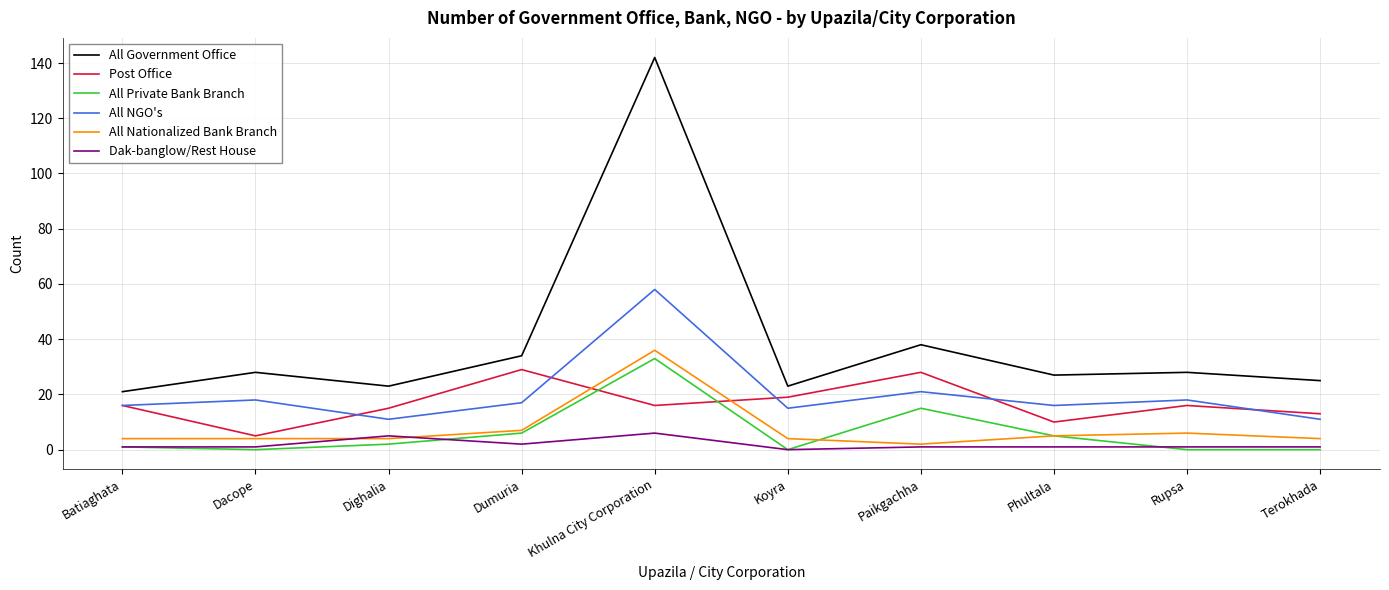

True or false: Dak-banglow/Rest House and All Government Office cross at least once.

False